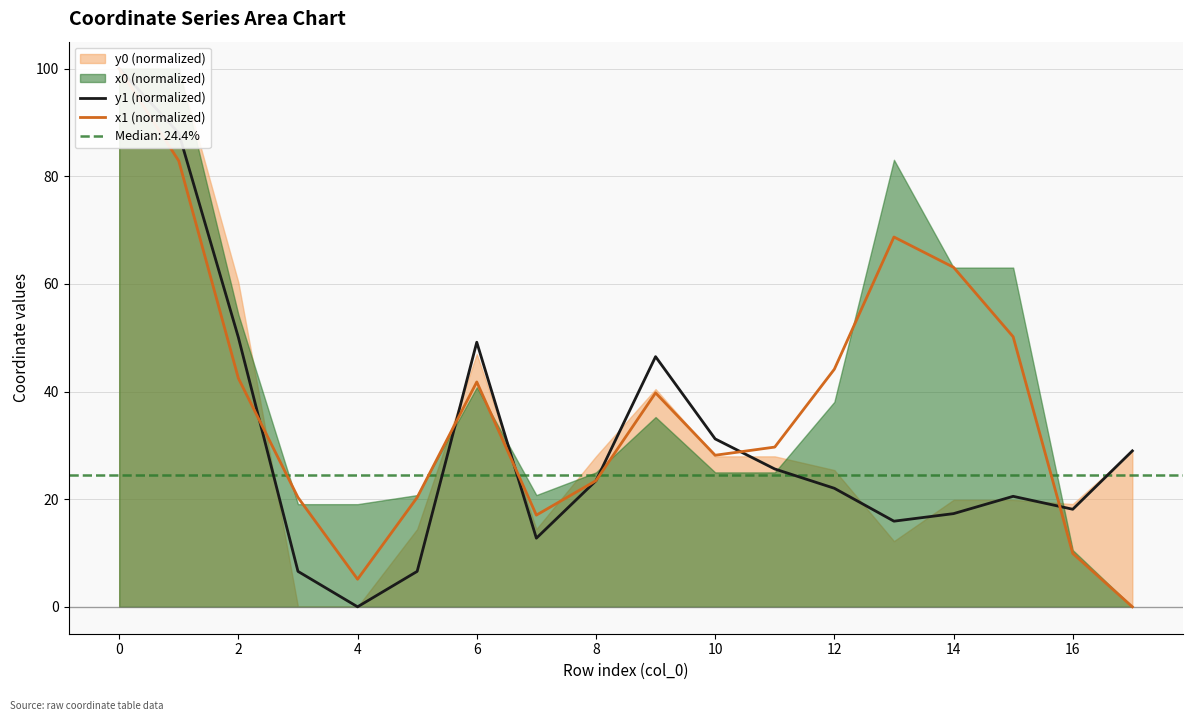

At which label does x1 (normalized) reach its minimum?

17